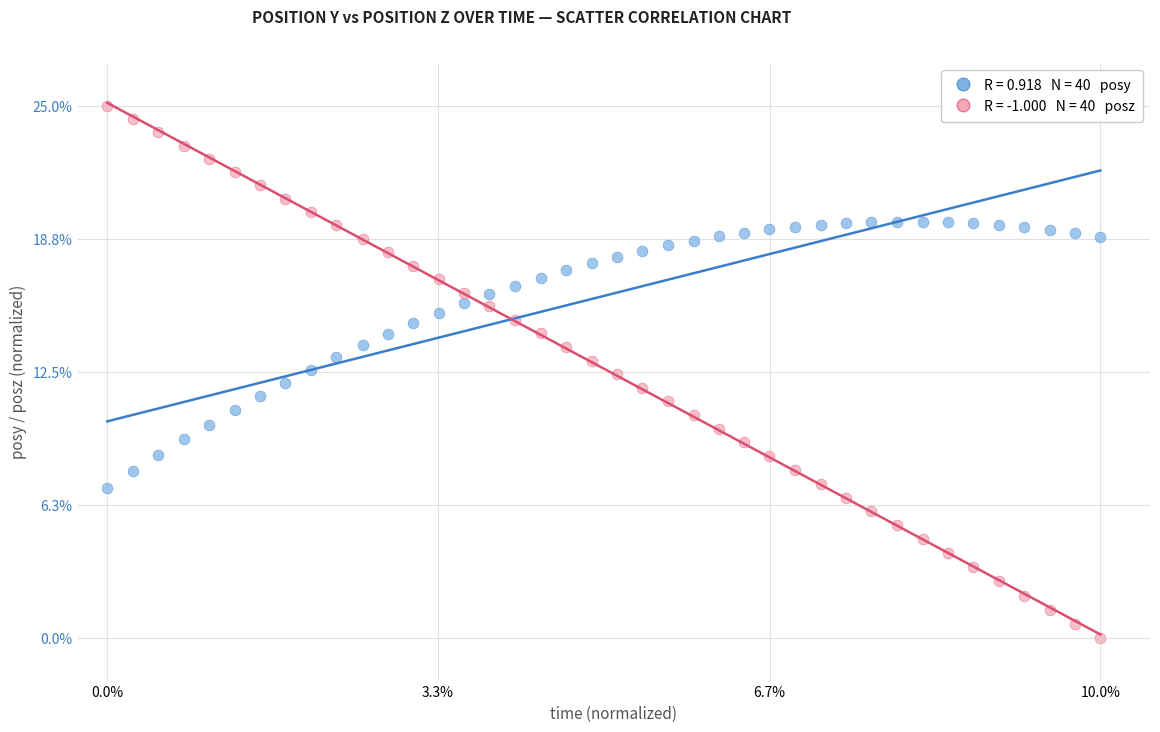

Across all data points, what is the range of X values (max minus min)?

10.0